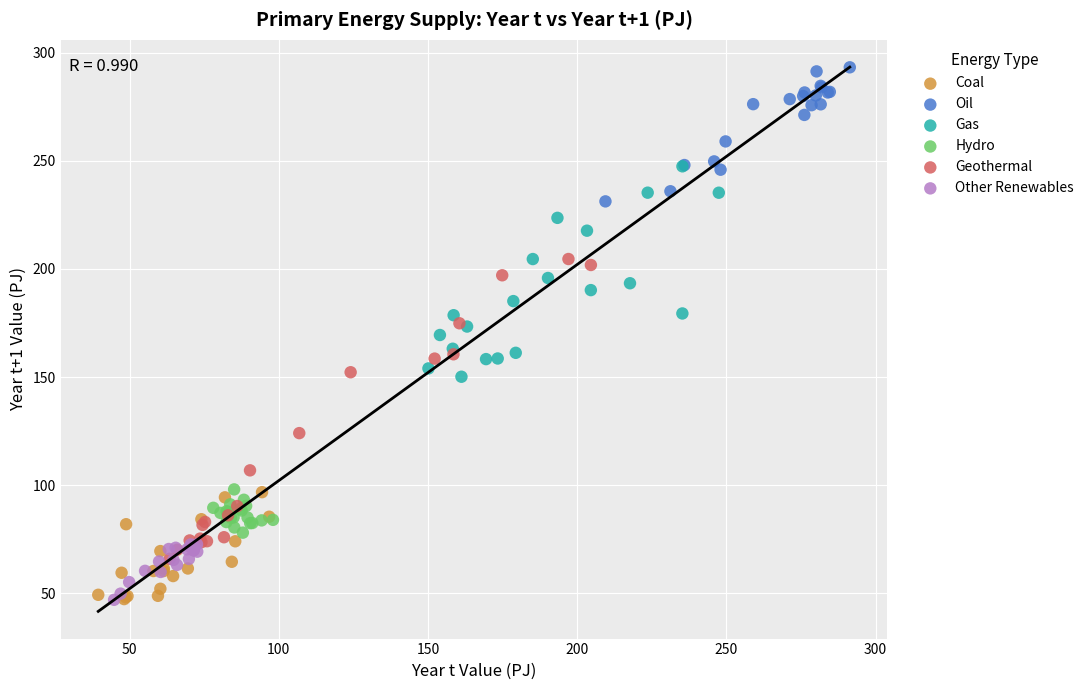

What are all the series names shown in the legend?

Coal, Oil, Gas, Hydro, Geothermal, Other Renewables